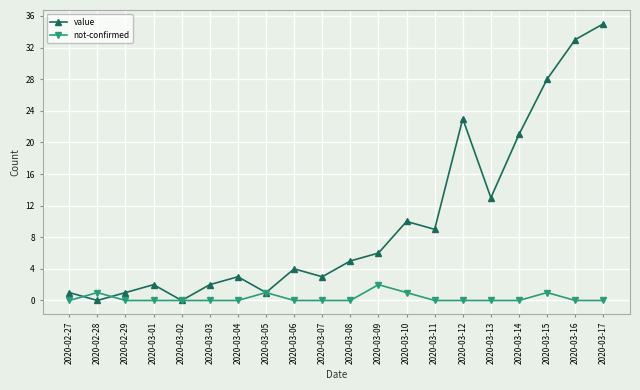

What is the value of the value point at the 4th from the left?

2